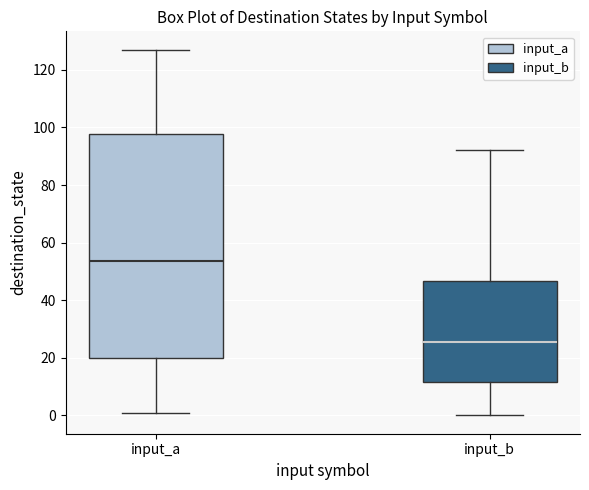

Reading left to right, transcribe this box plot: for each box, give where its median line is, the range the box spans, and where its two whiskers end, as read against the y-axis. The values are not printed on the chart, so give them approximately, as read against the axis.

input_a: median 54, box 20 to 98, whiskers 2 to 128
input_b: median 26, box 12 to 46, whiskers 0 to 92